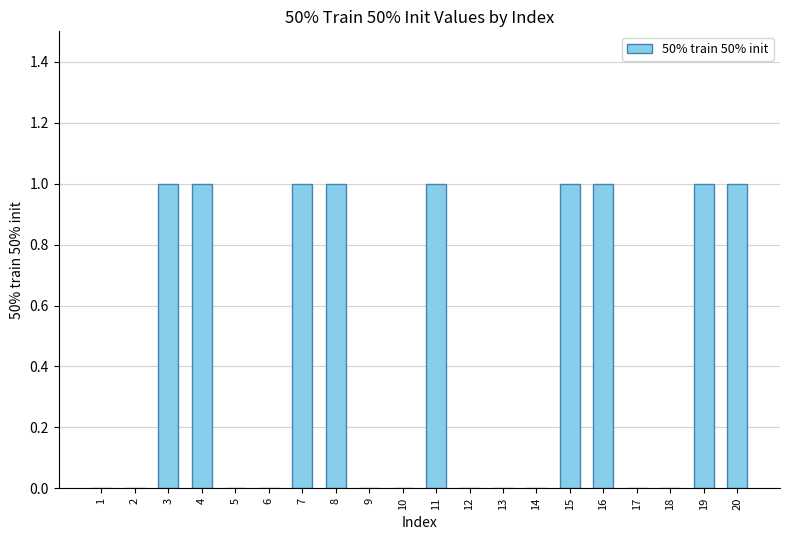

Which has a higher value, 10 or 11?

11